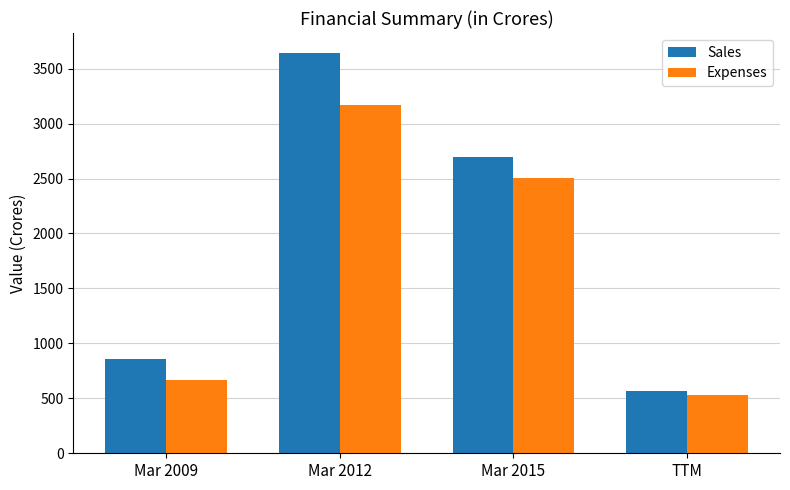

The Expenses series shows 3165 at Mar 2012. True or false?

True